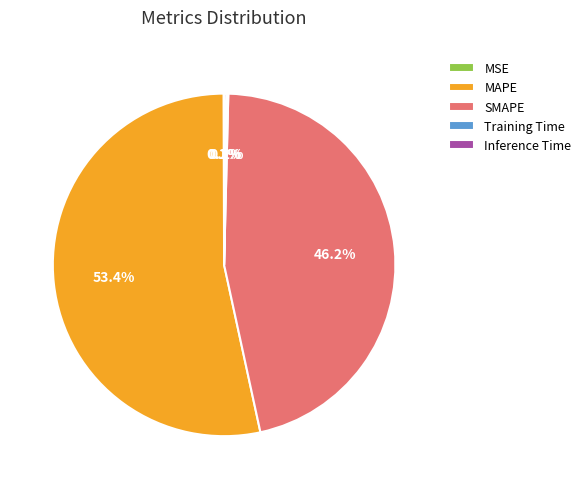

Which category has the biggest portion of the pie?

MAPE